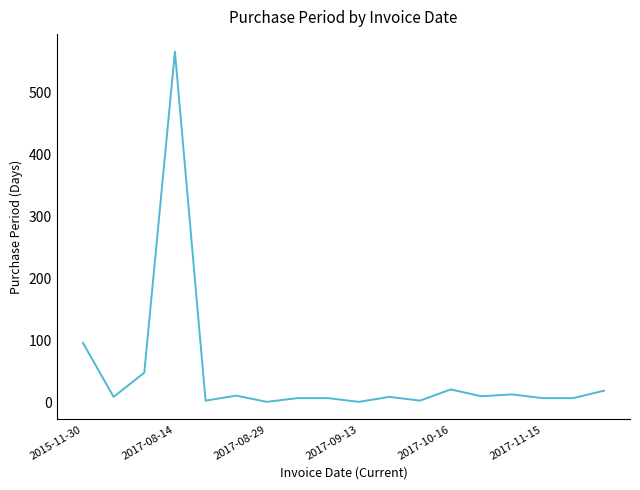

What is the difference between the maximum and minimum values?

565